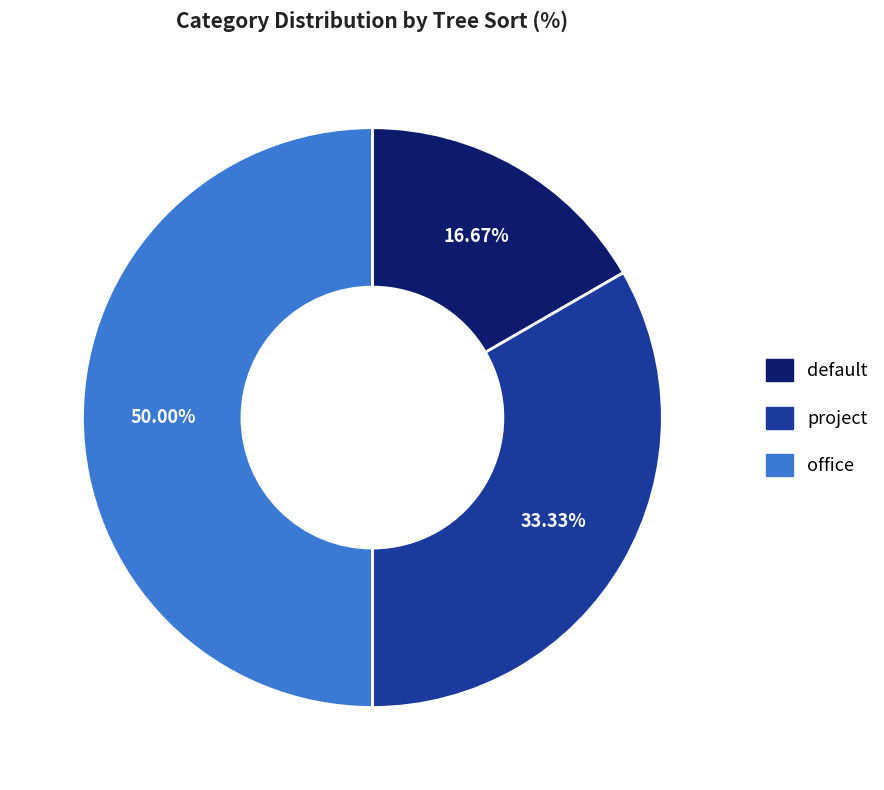

Which category has the biggest portion of the pie?

office